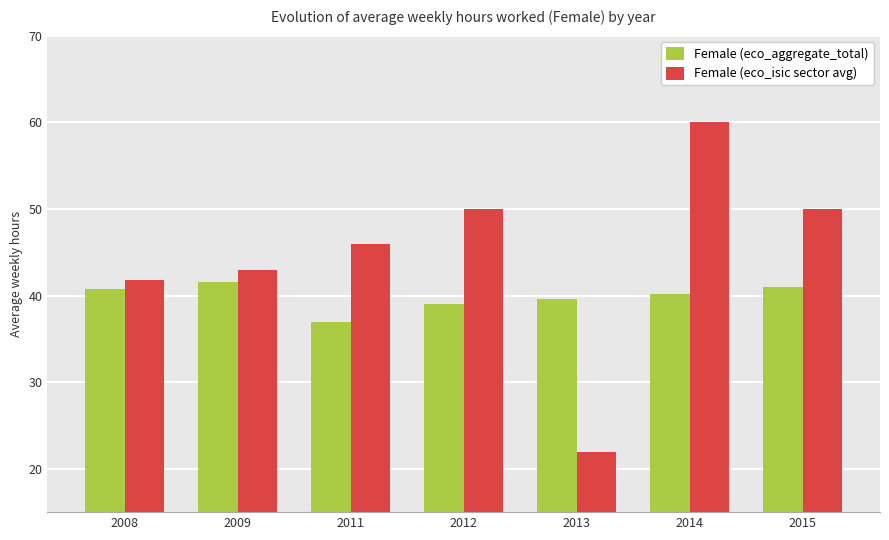

Reading right to left, list all the values displayed in this chart.

Female (eco_aggregate_total): 41.0	40.1	39.6	39.0	37.0	41.6	40.7
Female (eco_isic sector avg): 50.0	60.0	21.9	50.0	46.0	42.9	41.8